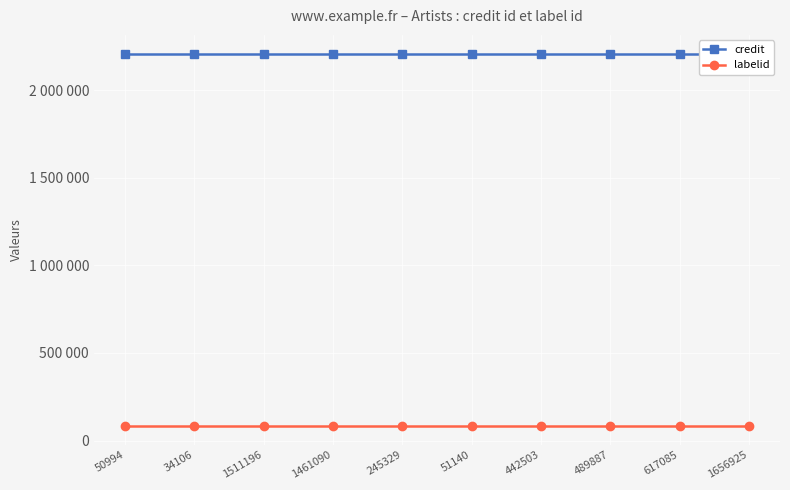

What is the difference between the highest and lowest values at 51140?

2126540